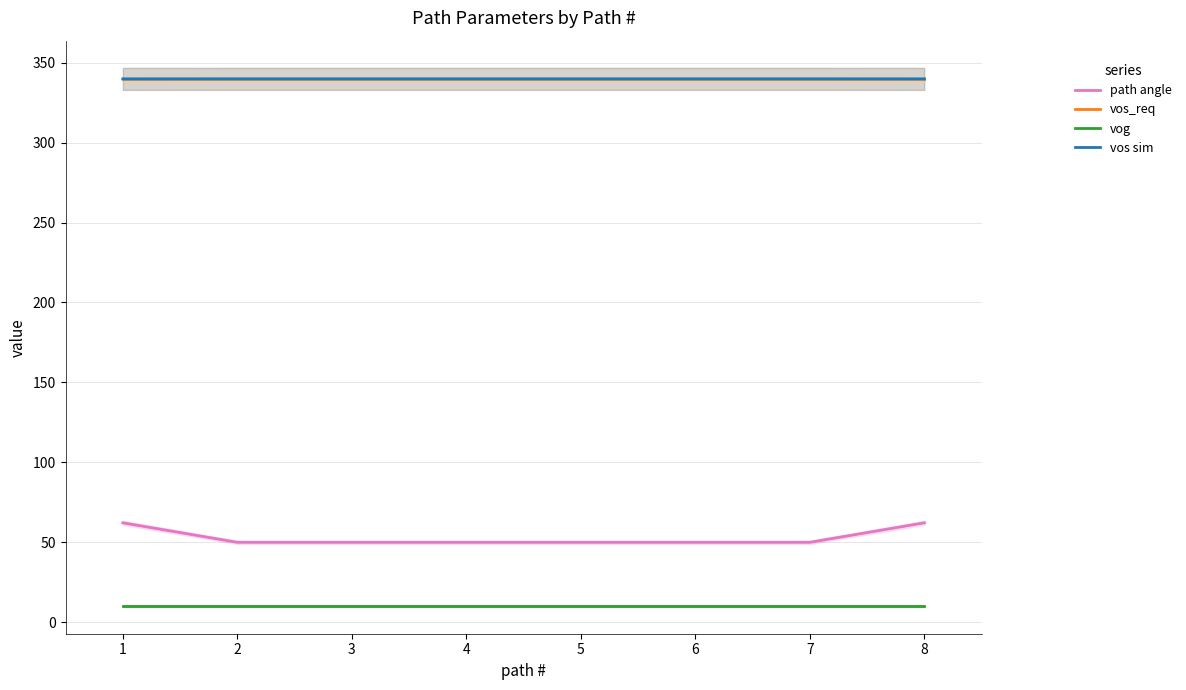

What is the sum of all vog values?

80.0